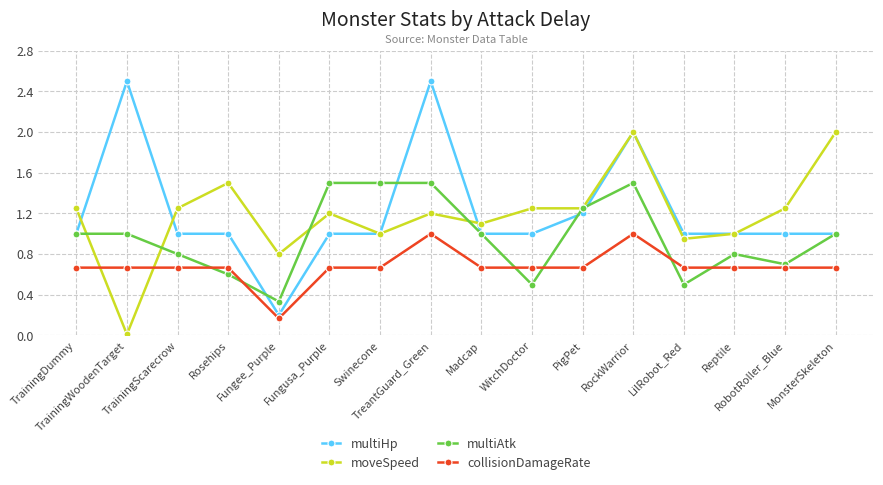

Which series has the widest spread of values?

multiHp